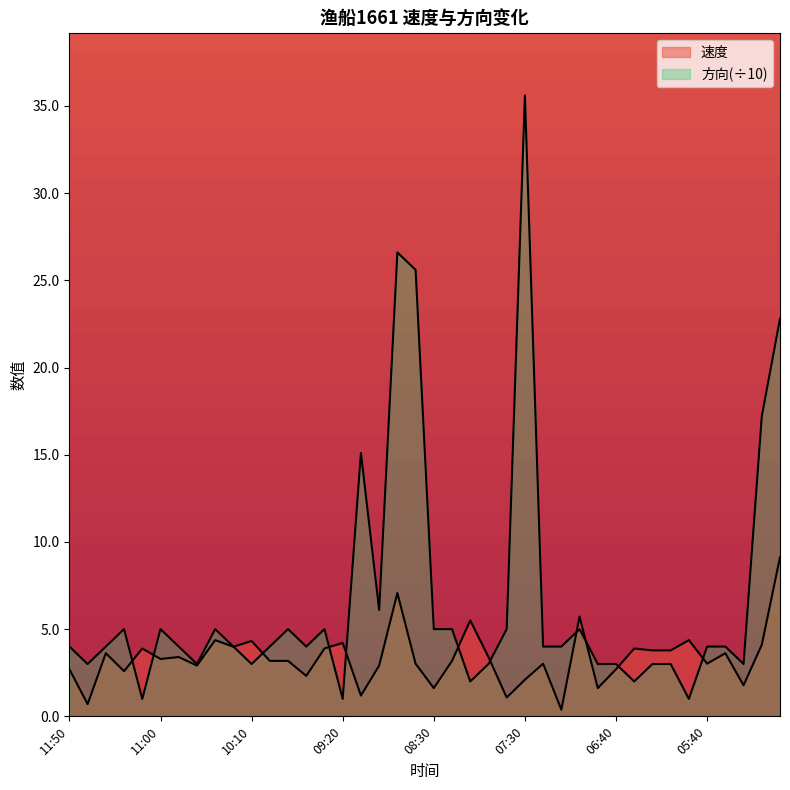

Between 08:40 and 08:50, which is larger?

08:50